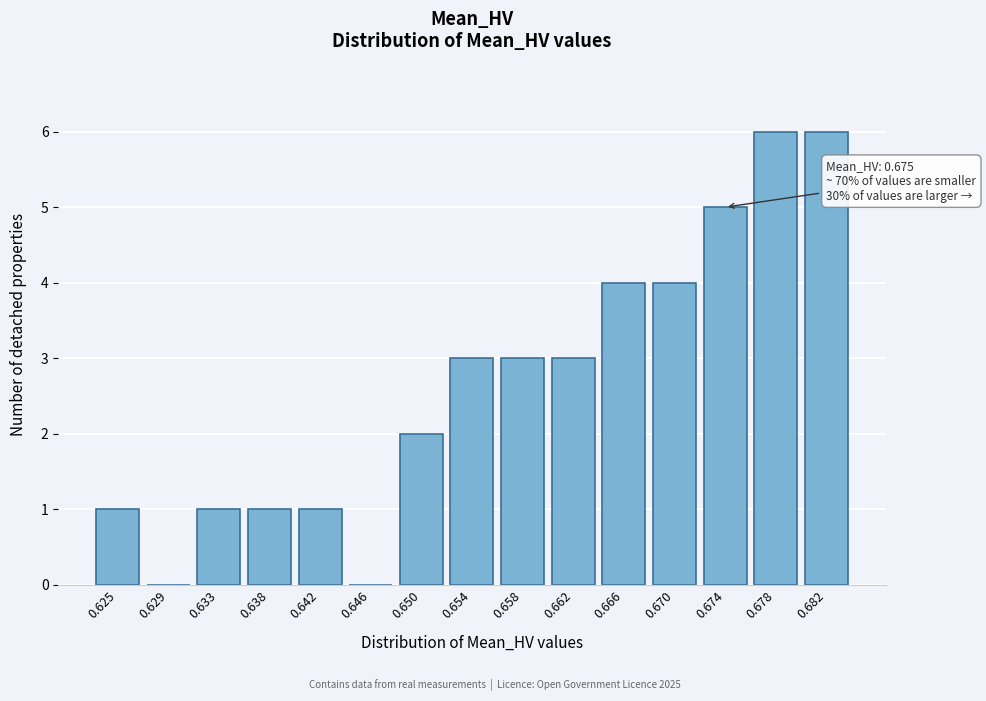

Reading right to left, what are all the values shown in this chart?

0.682=6	0.678=6	0.674=5	0.670=4	0.666=4	0.662=3	0.658=3	0.654=3	0.650=2	0.646=0	0.642=1	0.638=1	0.633=1	0.629=0	0.625=1